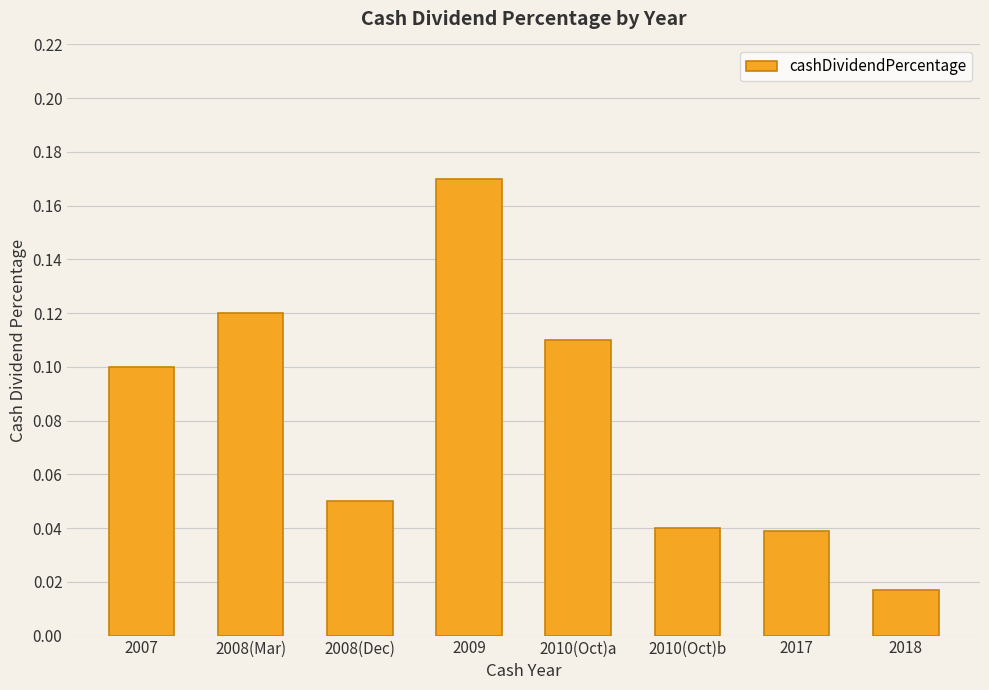

Between 2008(Mar) and 2008(Dec), which is larger?

2008(Mar)